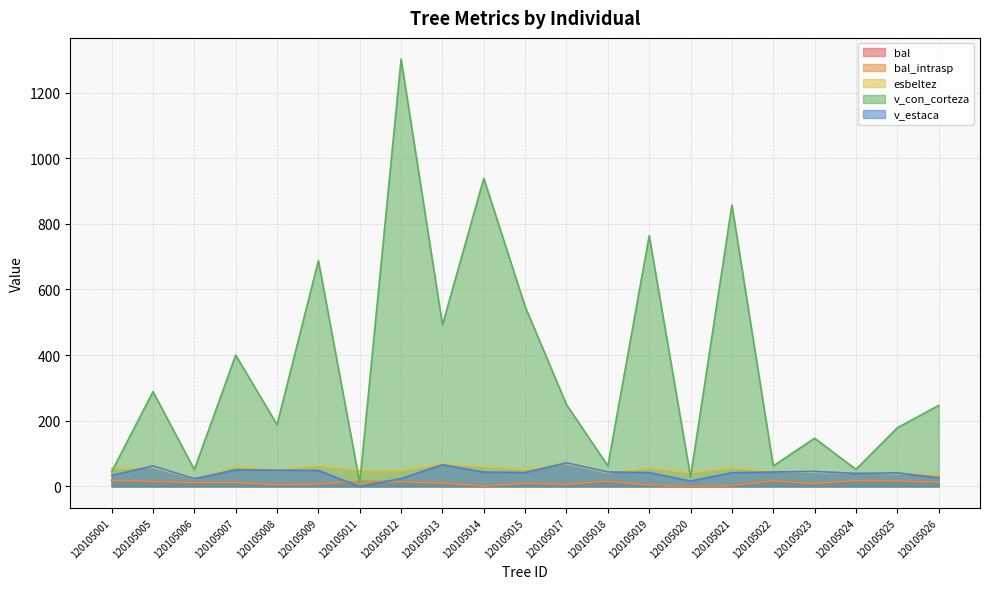

What is the difference between the second highest and second lowest values in the bal_intrasp series?

16.6